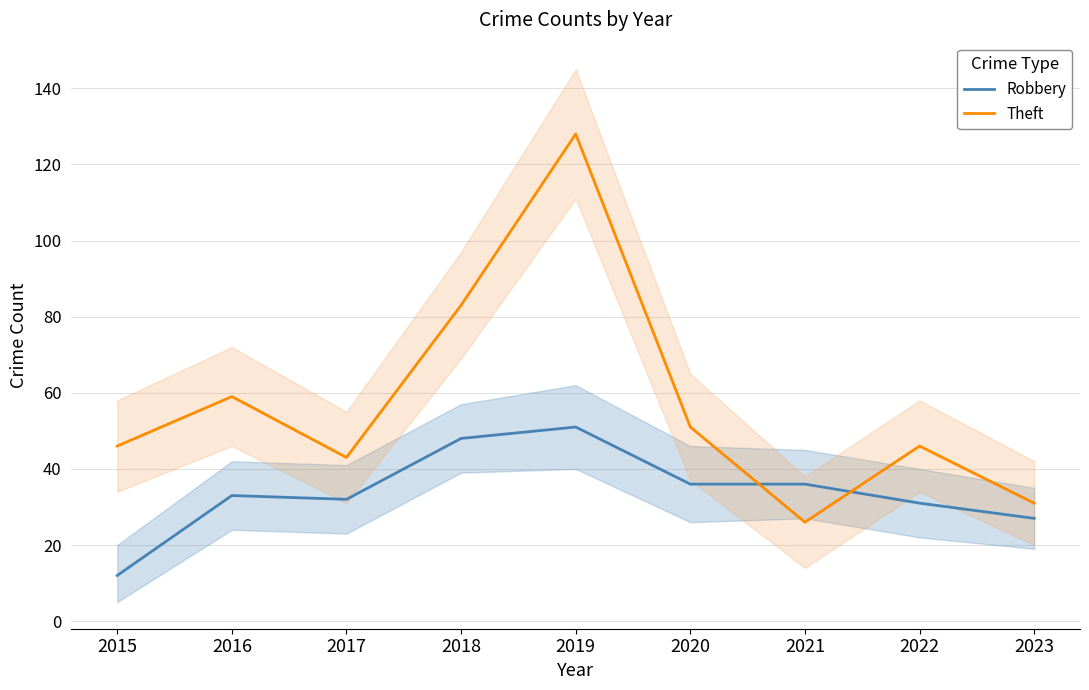

At which label does Theft reach its peak?

2019